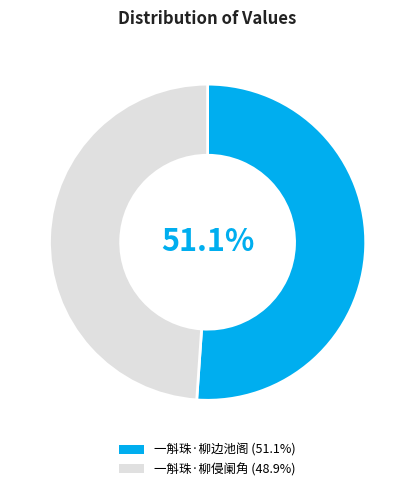

Rank the categories by value from lowest to highest.

一斛珠·柳侵阑角, 一斛珠·柳边池阁